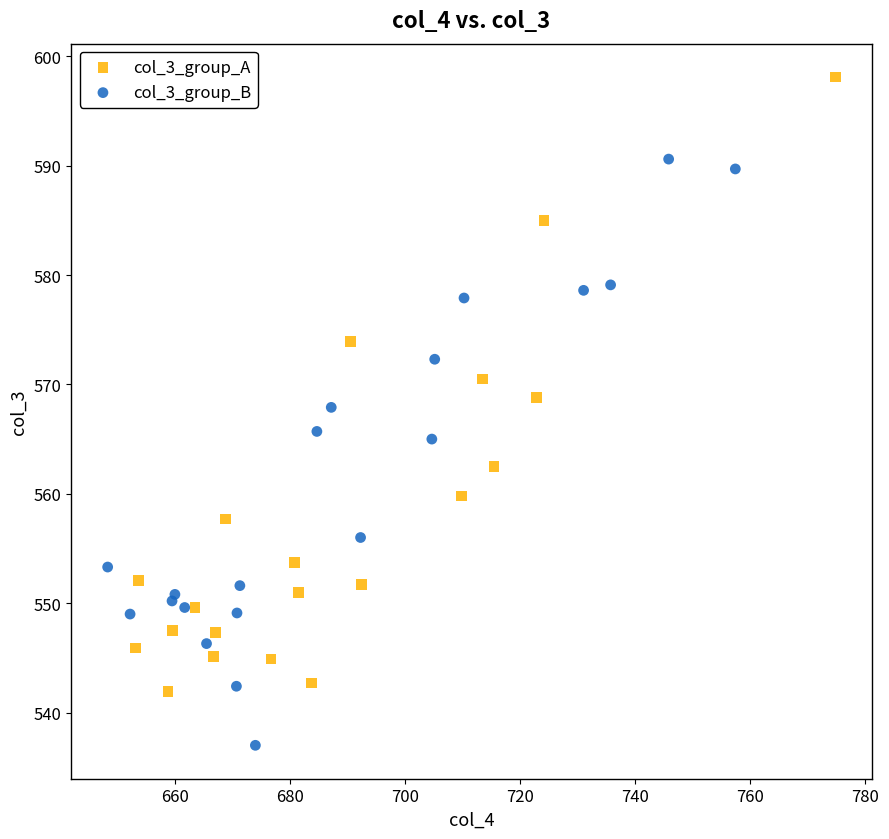

Which series contains the highest Y value?

col_3_group_A